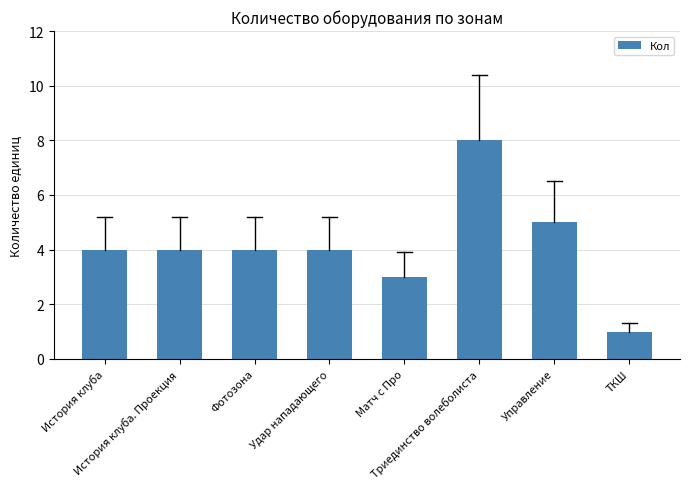

Which category has the lowest value across all series?

ТКШ